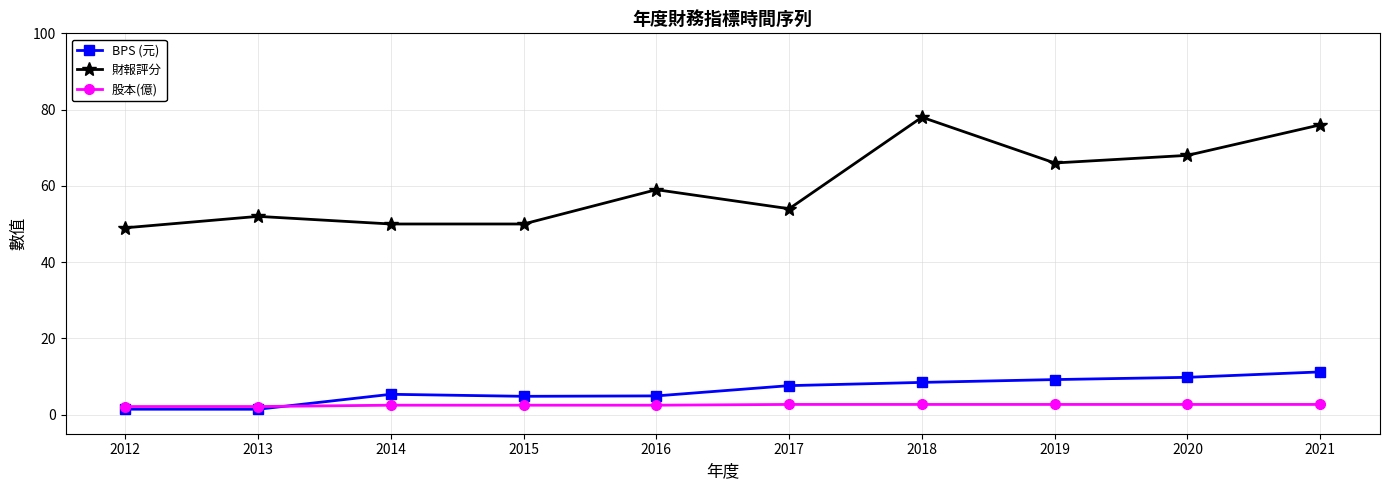

Read the 股本(億) value at 2016.

2.5